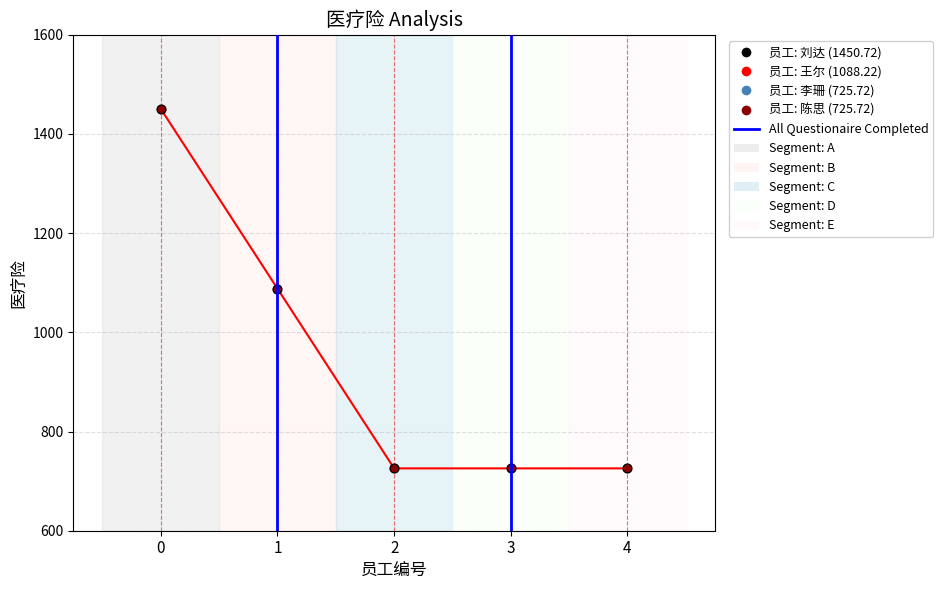

What is the change in value from 0 to 2?

-725.0